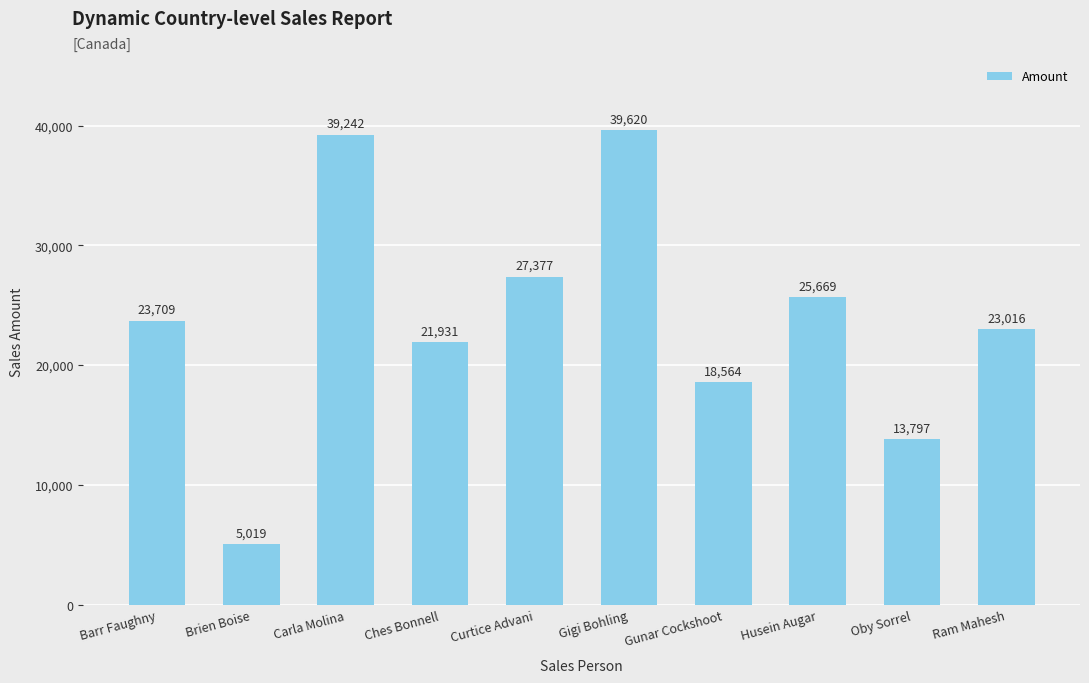

What is the label of the 2nd bar from the right?

Oby Sorrel